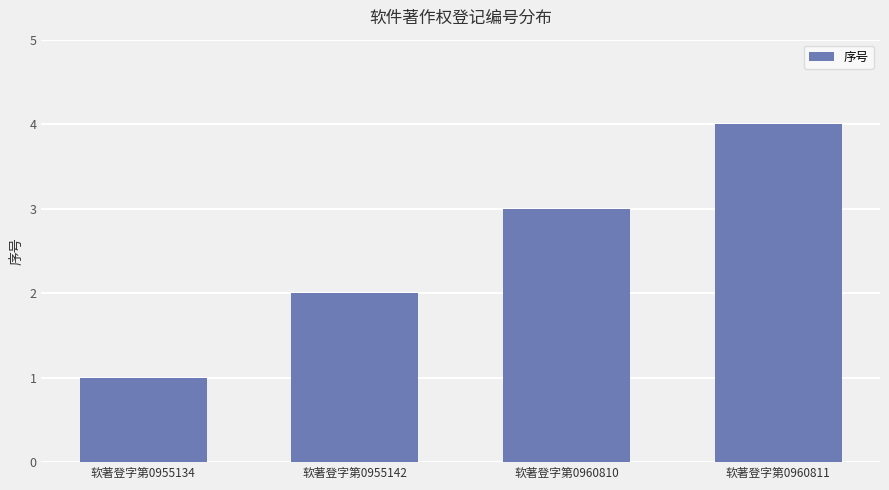

How many series are shown in this chart?

1